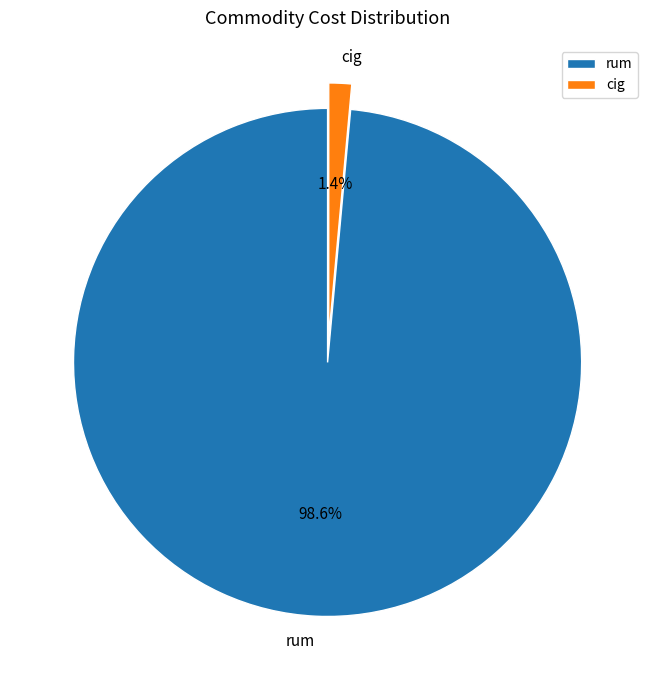

How many segments does this pie chart have?

2